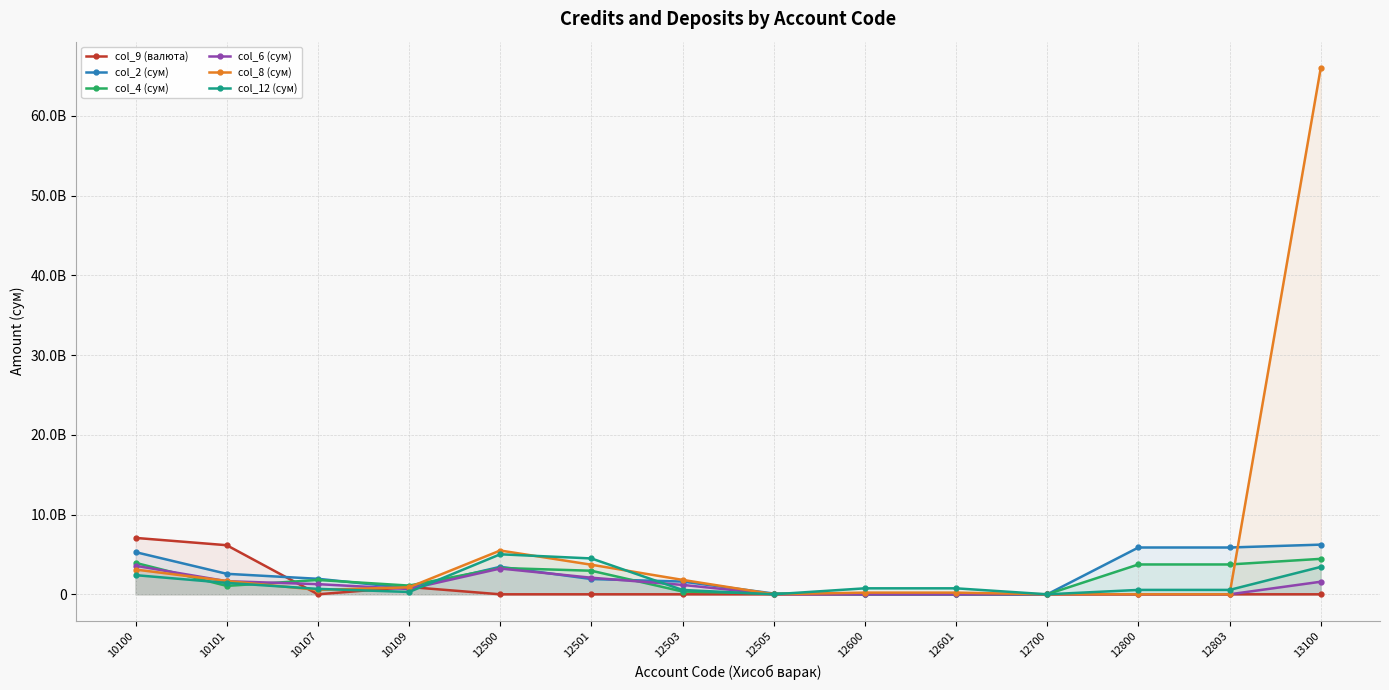

True or false: col_6 (сум) has a value of 0.0 at 12800.

True